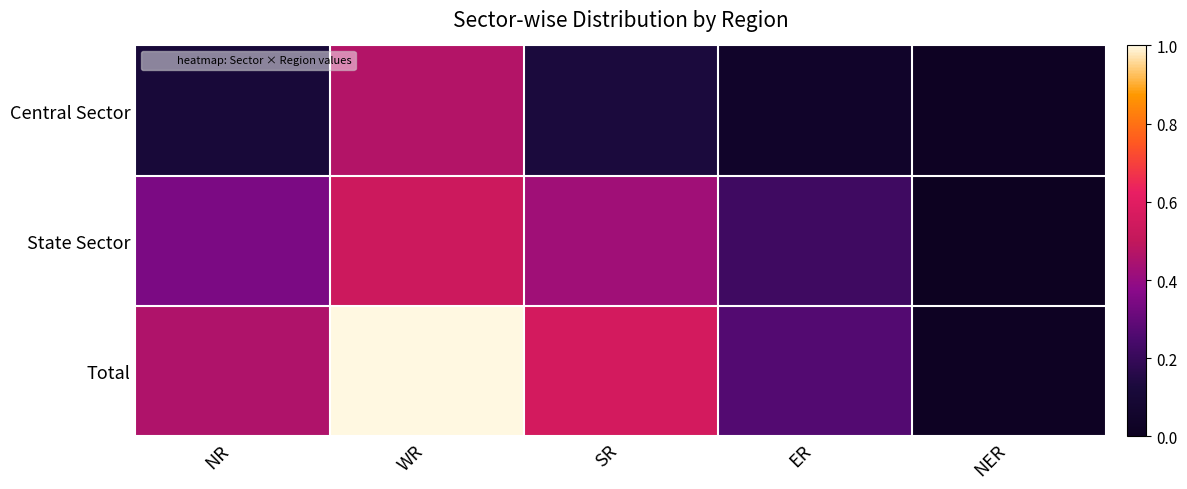

How many distinct data groups are displayed?

3